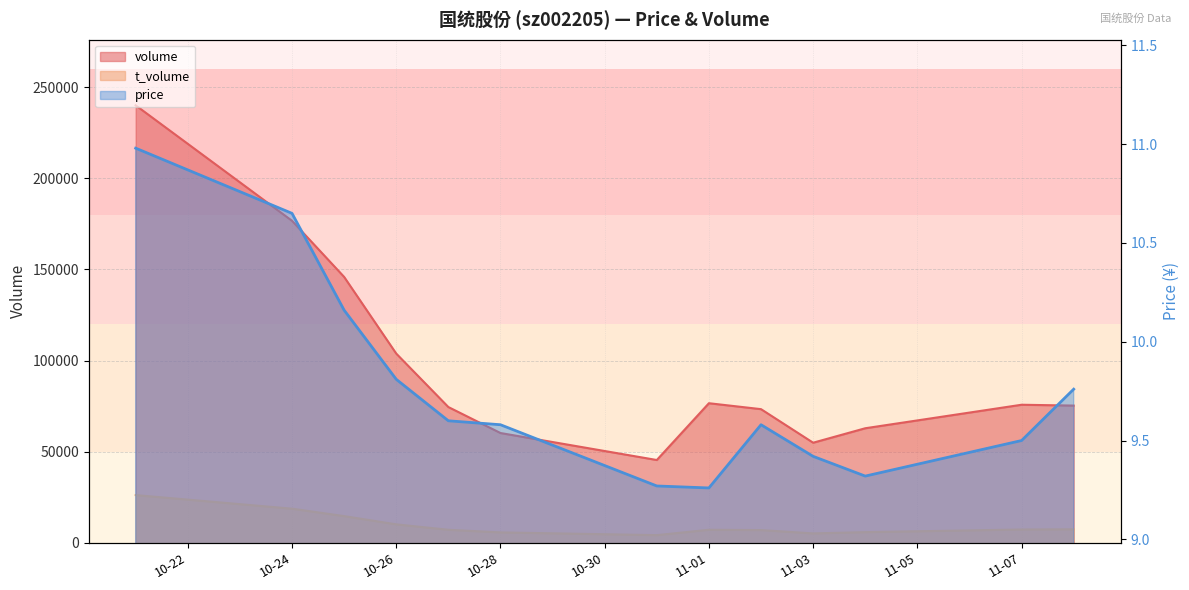

What are all the series names shown in the legend?

volume, t_volume, price